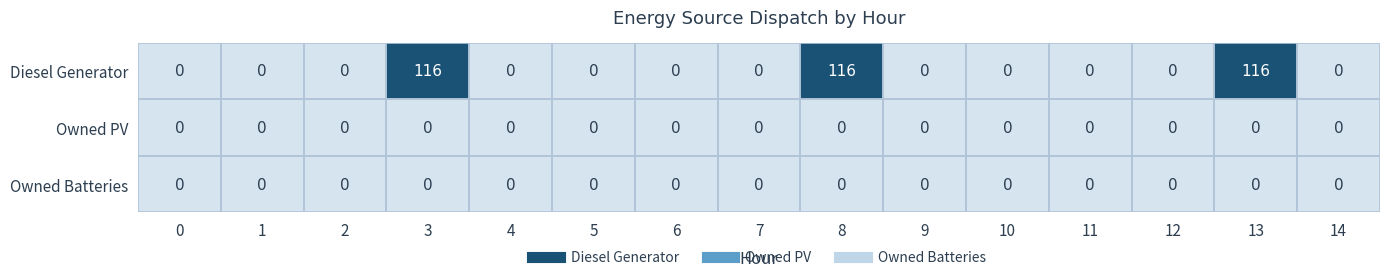

The Diesel Generator series shows -55 at 12. True or false?

False